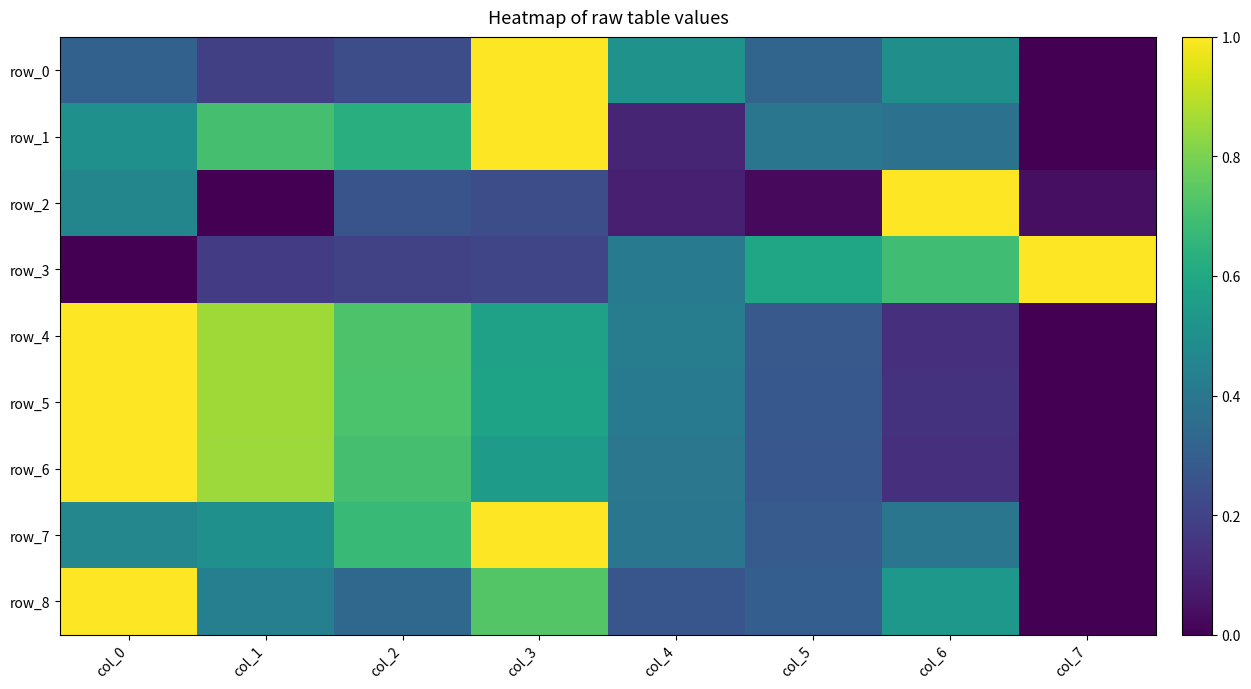

Count the row_6 values in the range 0 to 1.

8